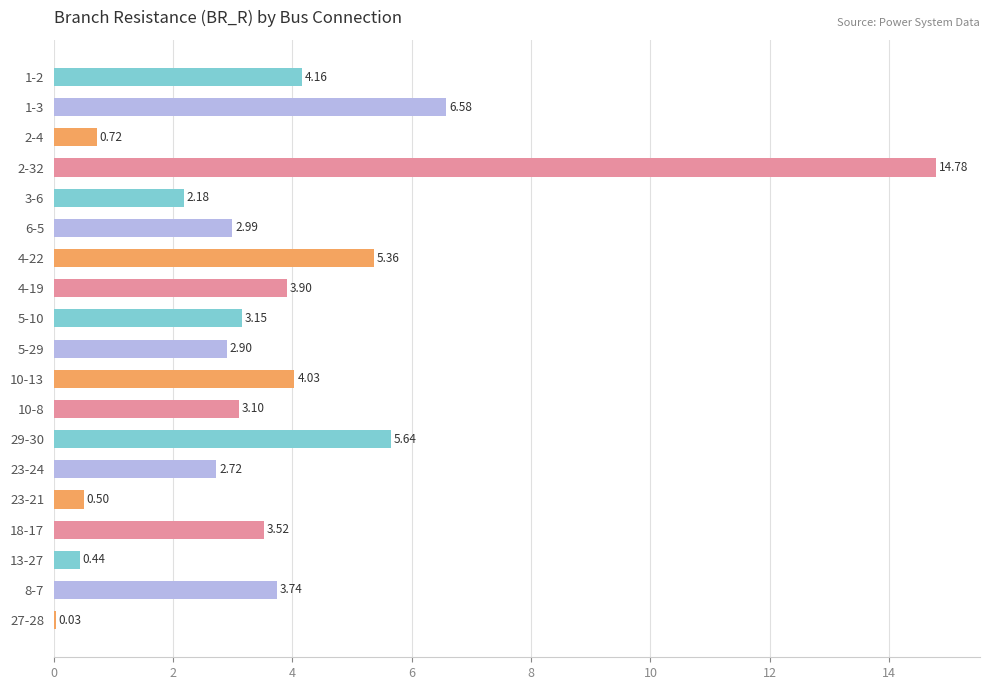

What is the sum of the values at 2-4 and 23-24?

3.4